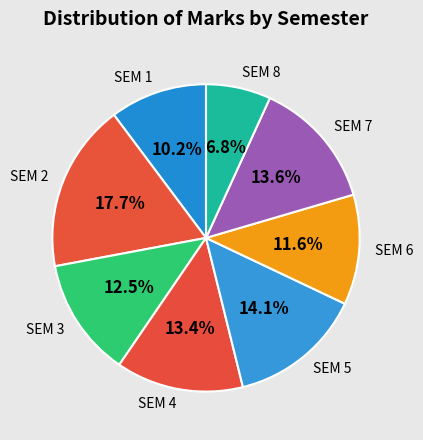

Count the number of slices in the pie.

8